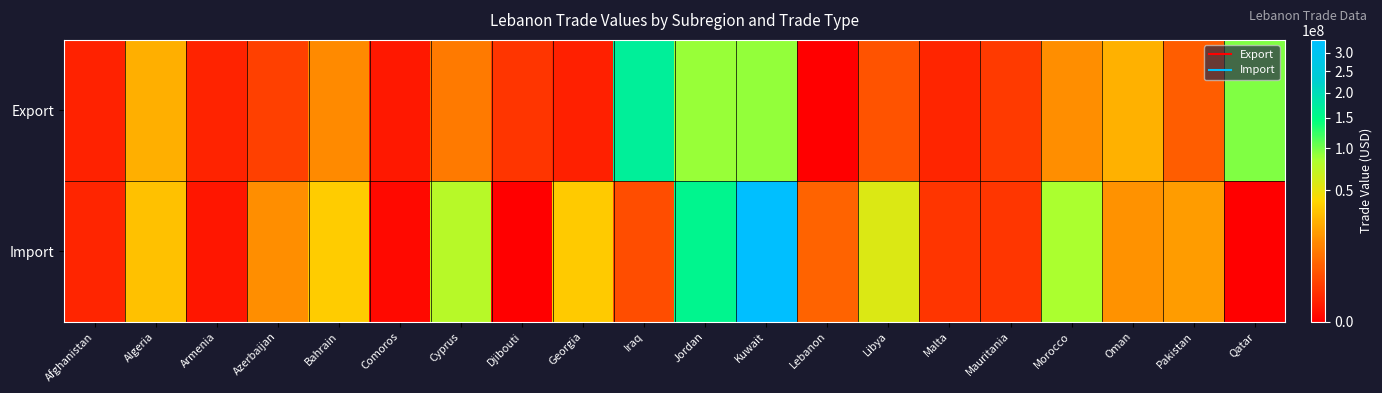

Reading right to left, transcribe all the data shown in this chart.

Export: Qatar=96776975	Pakistan=5494576	Oman=25624798	Morocco=15542986	Mauritania=1723115	Malta=635372	Libya=4323501	Lebanon=0	Kuwait=91062116	Jordan=88908508	Iraq=169328085	Georgia=403278	Djibouti=1431333	Cyprus=10583997	Comoros=231843	Bahrain=14370932	Azerbaijan=2315718	Armenia=561700	Algeria=24916675	Afghanistan=503742
Import: Qatar=0	Pakistan=19465415	Oman=16380398	Morocco=82885236	Mauritania=1515872	Malta=1450215	Libya=56443674	Lebanon=6286737	Kuwait=336571176	Jordan=158280942	Iraq=3572953	Georgia=35285615	Djibouti=212	Cyprus=76093677	Comoros=22268	Bahrain=35599950	Azerbaijan=15337702	Armenia=184966	Algeria=31707392	Afghanistan=623309